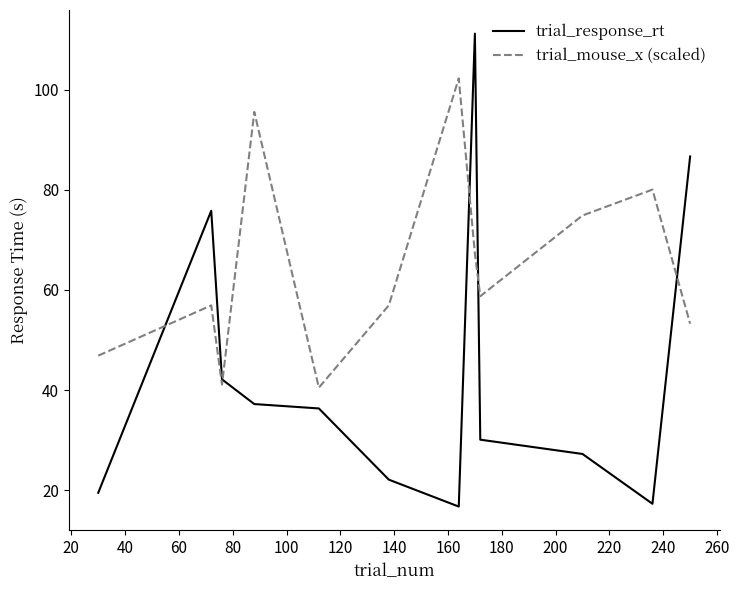

Which series has the widest spread of values?

trial_response_rt